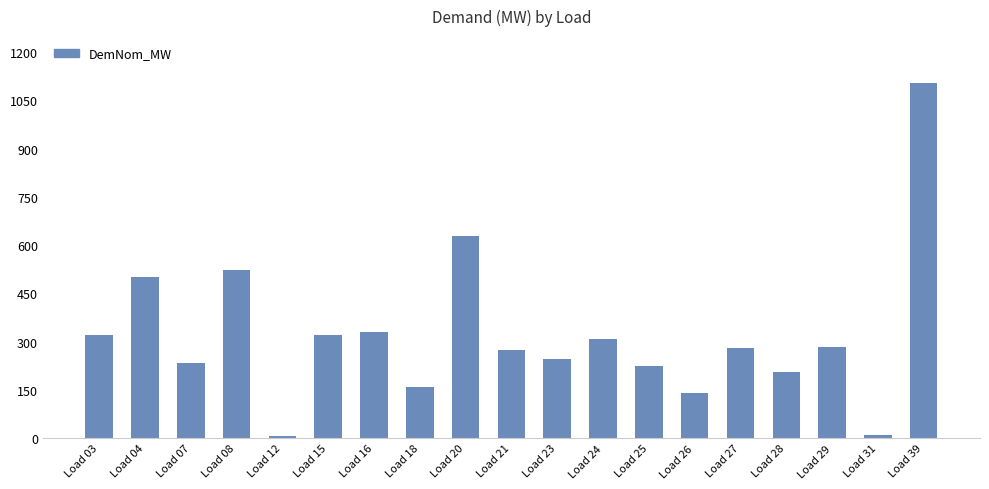

Approximately how many times larger is the value at Load 21 compared to Load 24?

0.9